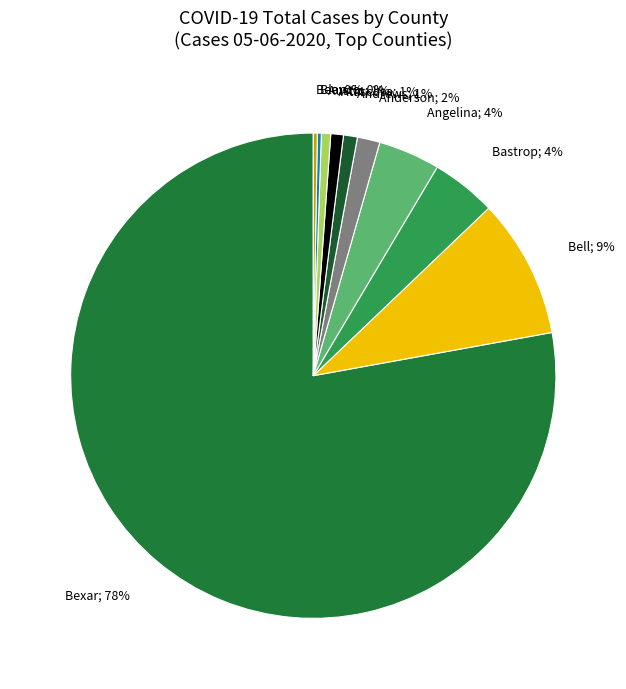

Count the number of slices in the pie.

11